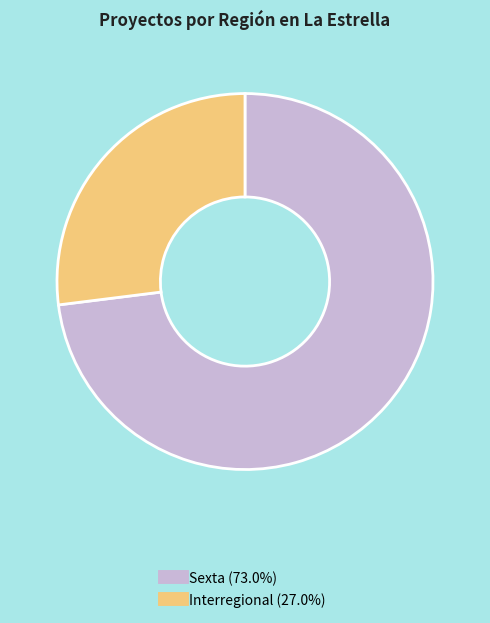

Between Sexta and Interregional, which is larger?

Sexta